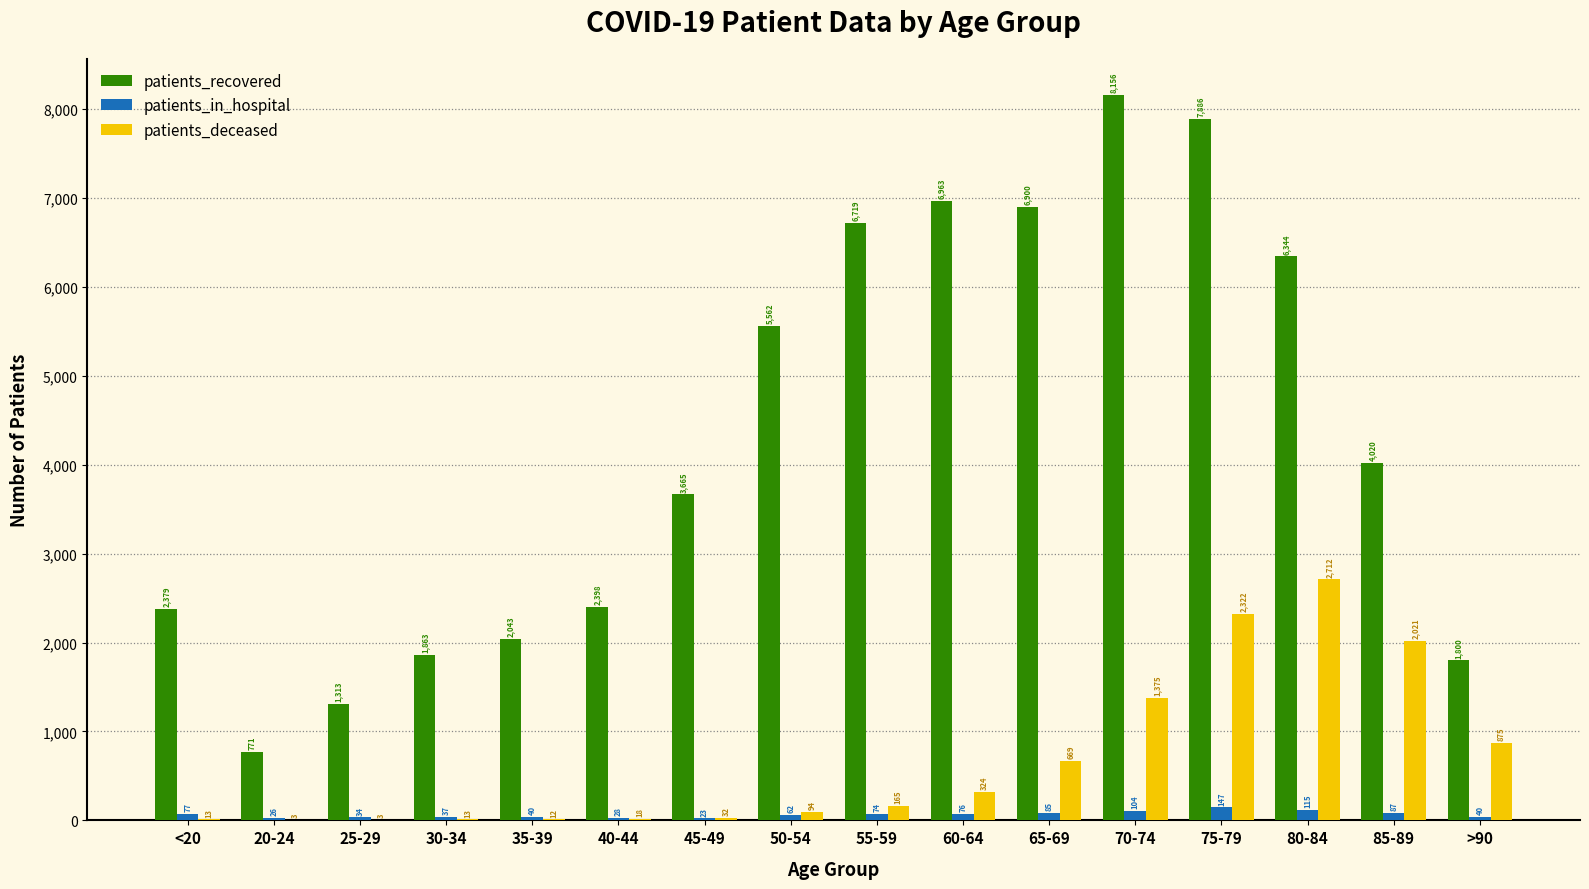

Which series has the largest range (max minus min)?

patients_recovered